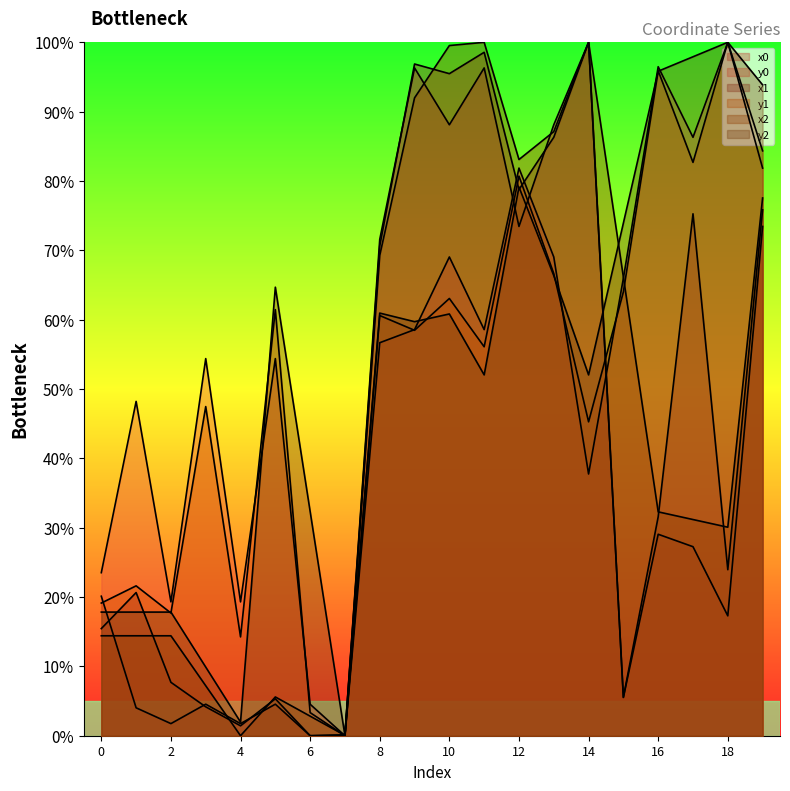

At which category does y1 reach its first local valley?

2